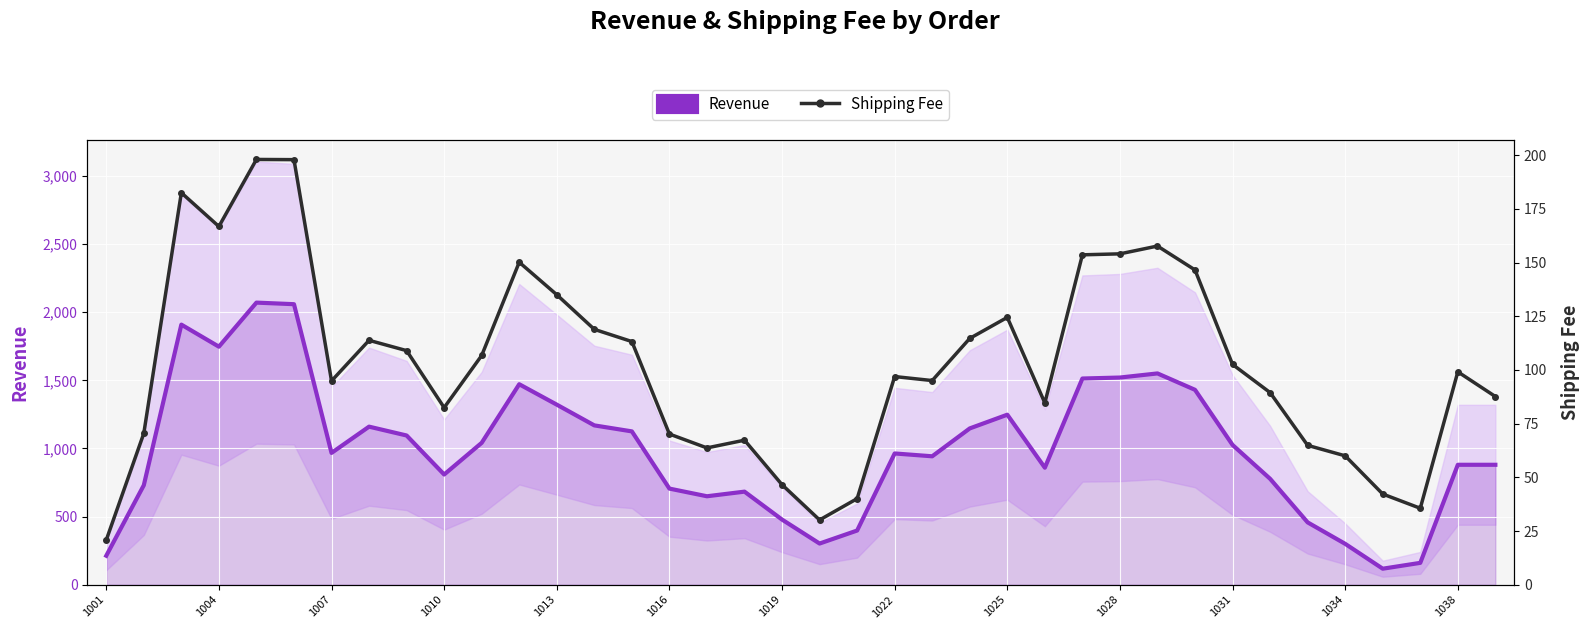

True or false: Revenue and Shipping Fee cross at least once.

False